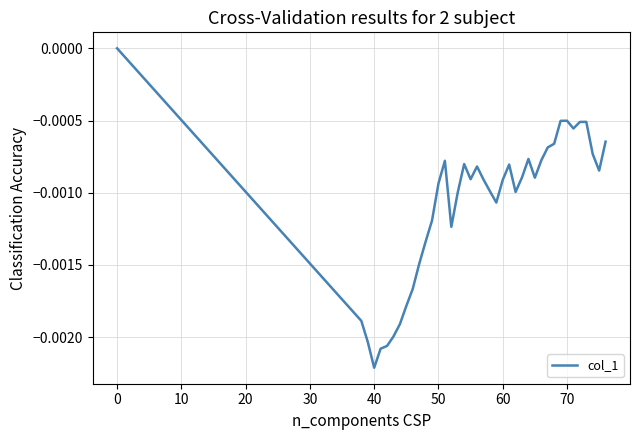

Does the chart display data point markers on the line(s)?

No